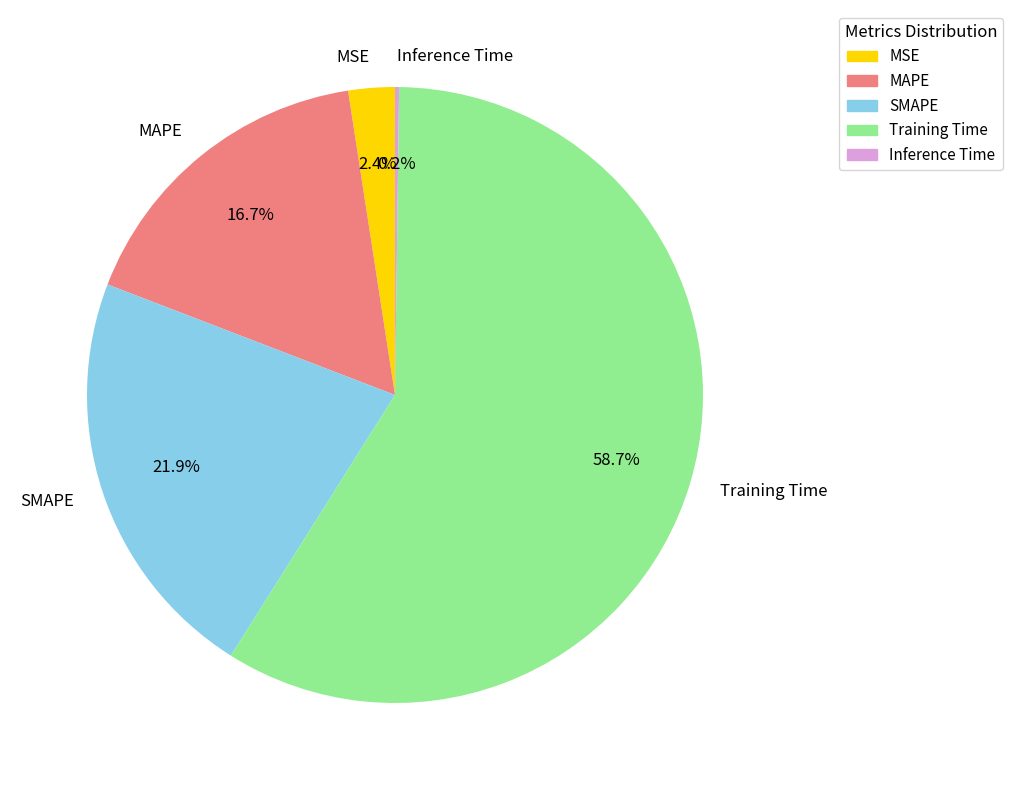

What is the largest slice in the pie chart?

Training Time